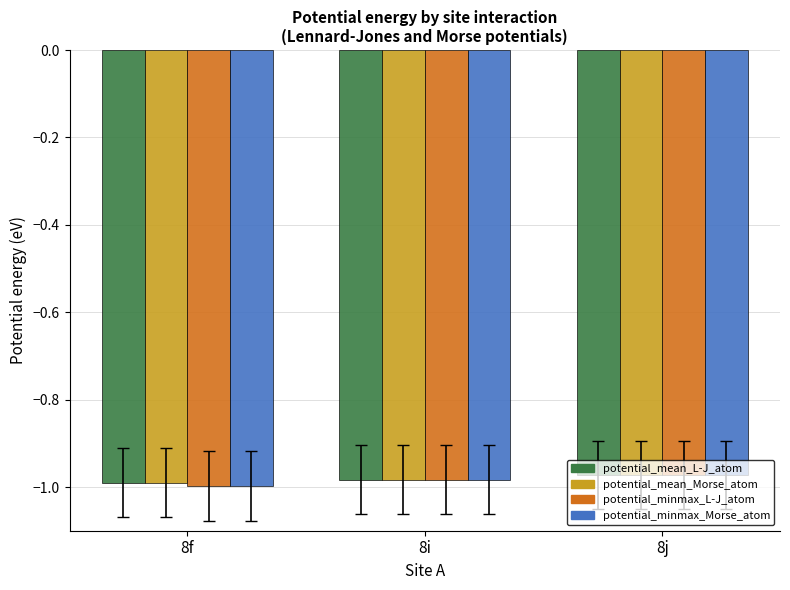

What is the total value across all series at 8i?

-3.9